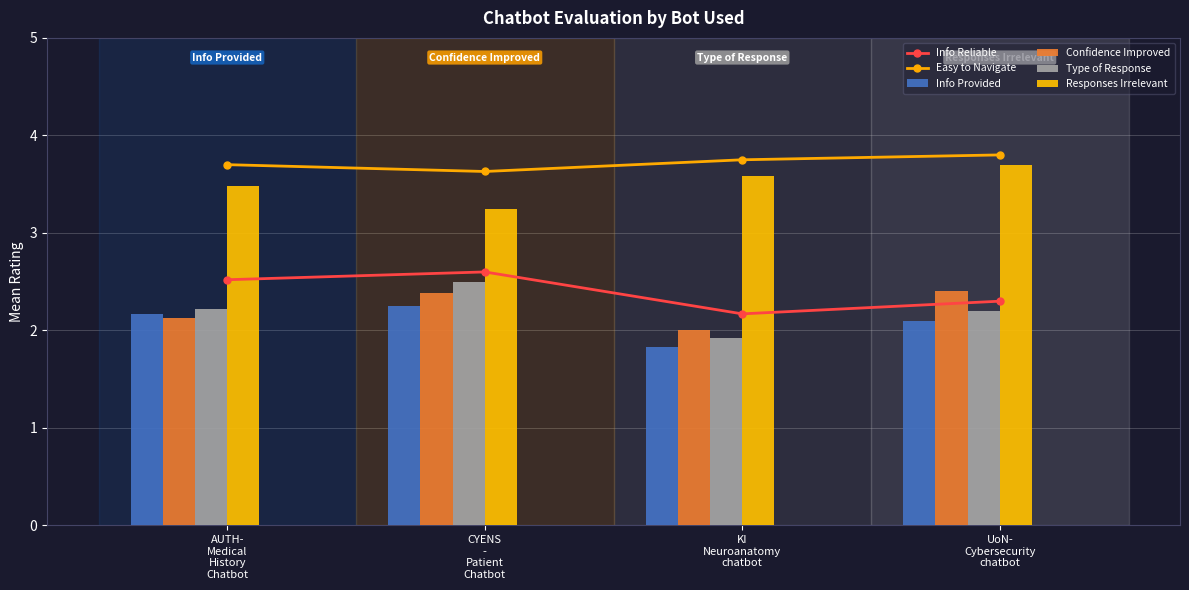

Reading left to right, list all the values displayed in this chart.

Info Reliable: AUTH-
Medical
History
Chatbot=2.5	CYENS
-
Patient
Chatbot=2.6	KI
Neuroanatomy
chatbot=2.2	UoN-
Cybersecurity
chatbot=2.3
Easy to Navigate: AUTH-
Medical
History
Chatbot=3.7	CYENS
-
Patient
Chatbot=3.6	KI
Neuroanatomy
chatbot=3.8	UoN-
Cybersecurity
chatbot=3.8
Info Provided: AUTH-
Medical
History
Chatbot=2.2	CYENS
-
Patient
Chatbot=2.2	KI
Neuroanatomy
chatbot=1.8	UoN-
Cybersecurity
chatbot=2.1
Confidence Improved: AUTH-
Medical
History
Chatbot=2.1	CYENS
-
Patient
Chatbot=2.4	KI
Neuroanatomy
chatbot=2.0	UoN-
Cybersecurity
chatbot=2.4
Type of Response: AUTH-
Medical
History
Chatbot=2.2	CYENS
-
Patient
Chatbot=2.5	KI
Neuroanatomy
chatbot=1.9	UoN-
Cybersecurity
chatbot=2.2
Responses Irrelevant: AUTH-
Medical
History
Chatbot=3.5	CYENS
-
Patient
Chatbot=3.2	KI
Neuroanatomy
chatbot=3.6	UoN-
Cybersecurity
chatbot=3.7